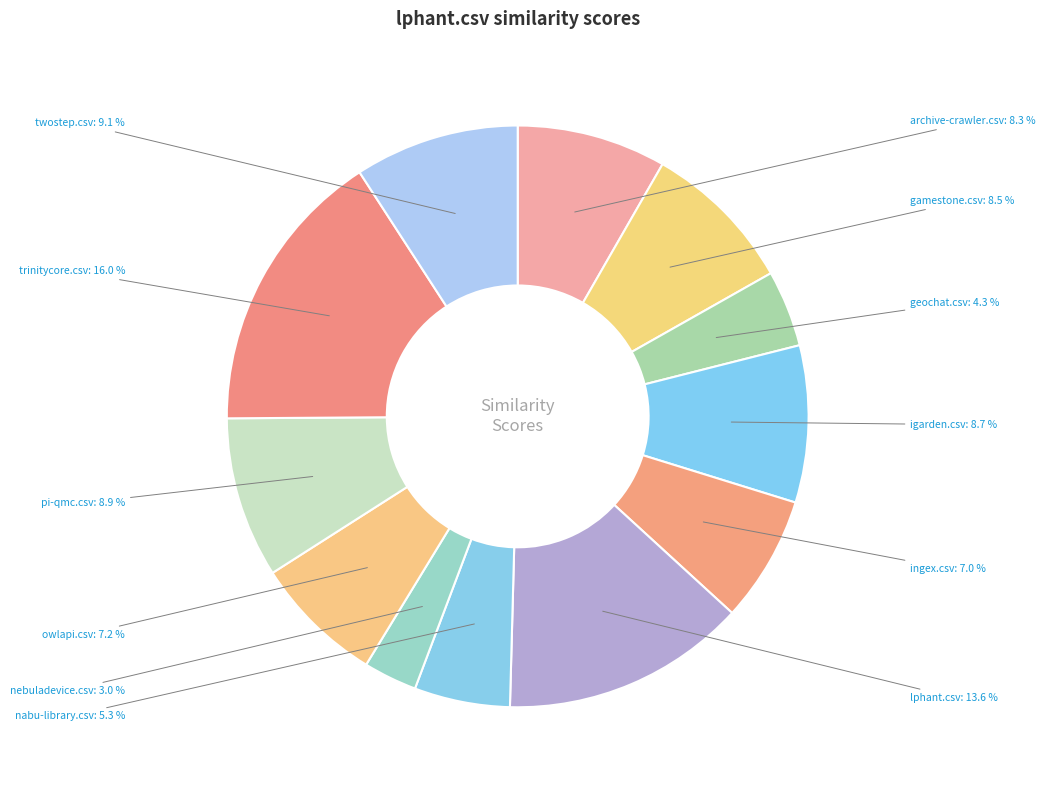

How many slices are in this pie chart?

12